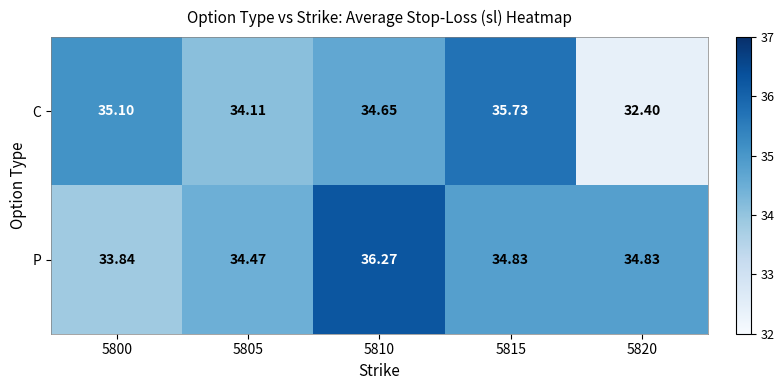

How many values in the C series exceed 34?

4